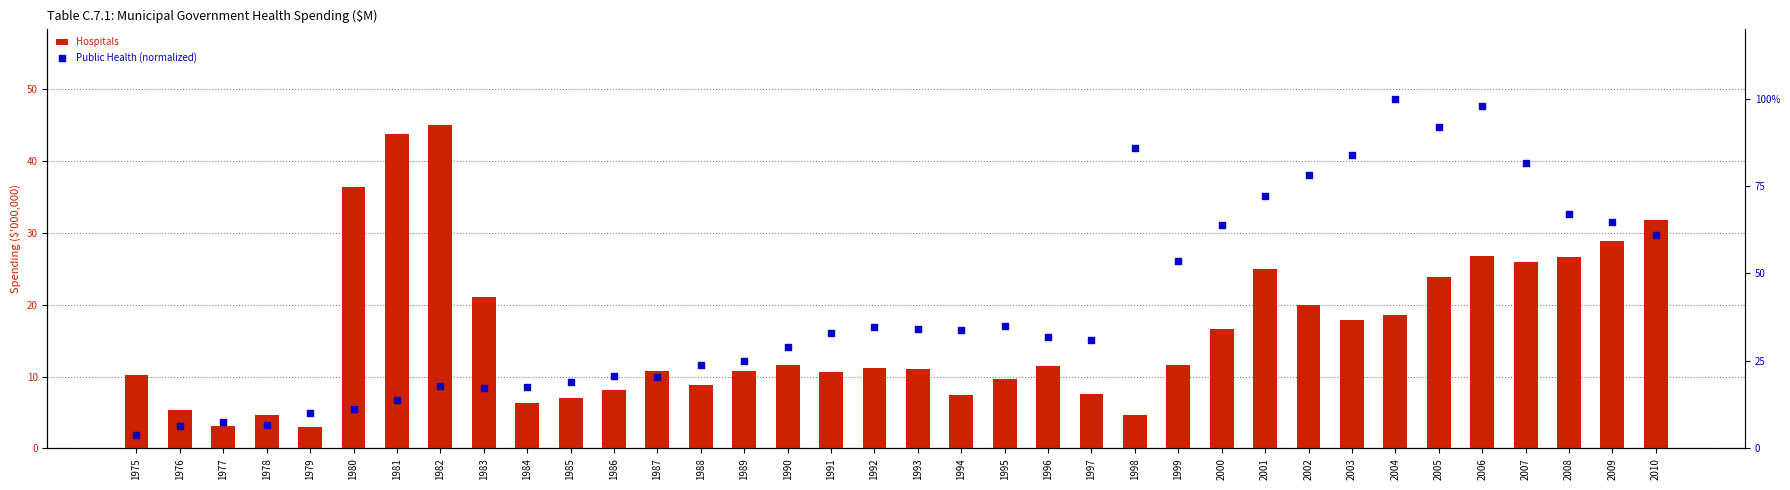

Which series has the largest total across all categories?

Hospitals